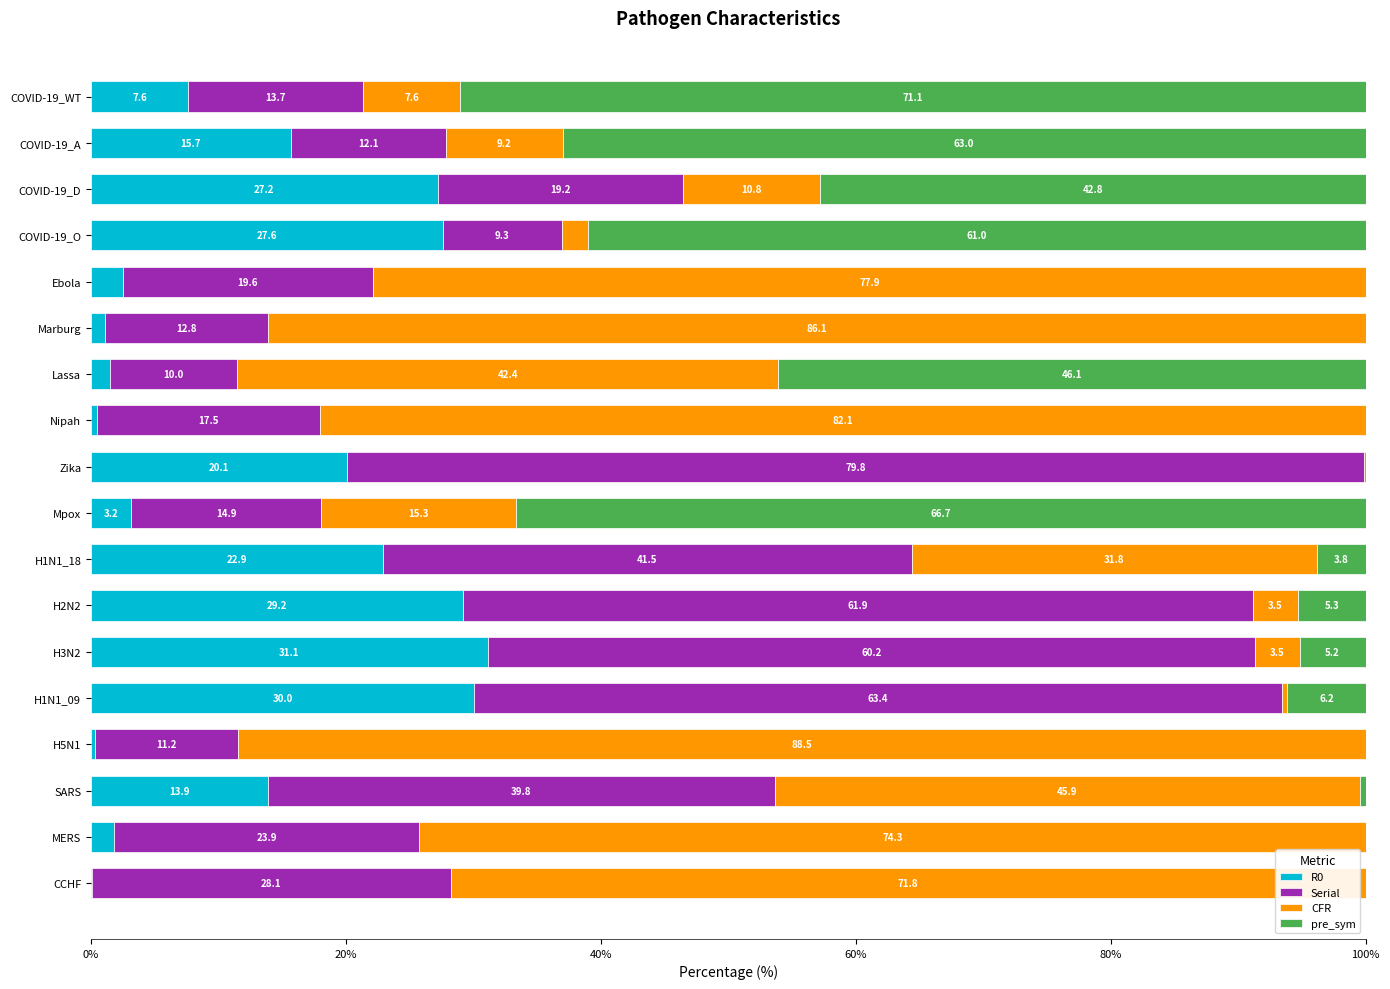

What is the sum of all R0 values?

236.2